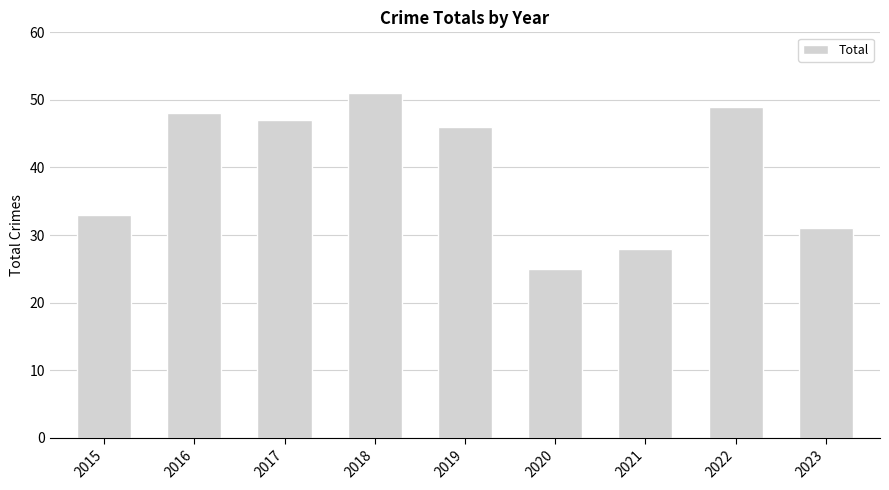

What is the difference between the second highest and second lowest values?

21